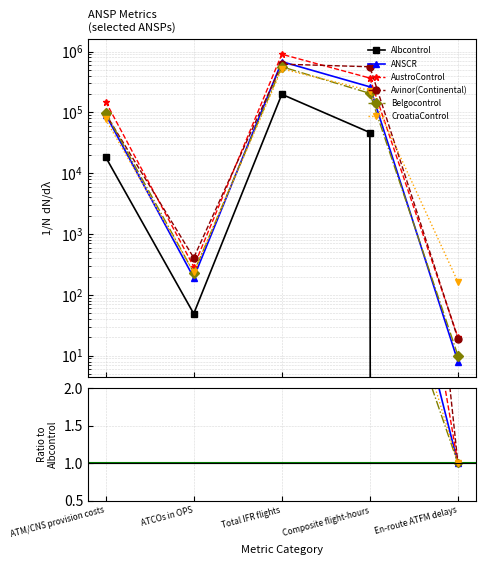

Which has a higher value, Composite flight-hours or ATM/CNS provision costs?

Composite flight-hours